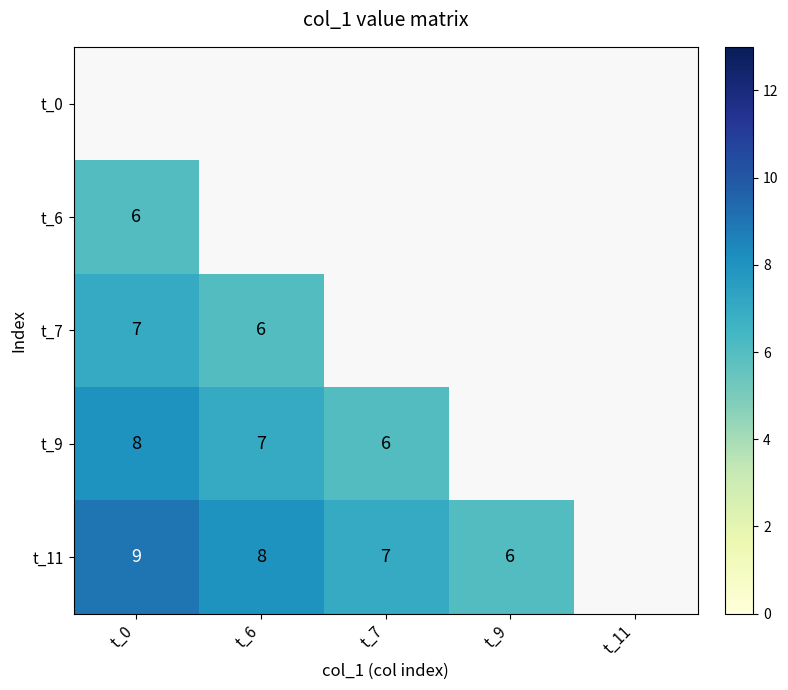

At which category does the chart reach its peak across all series?

t_0